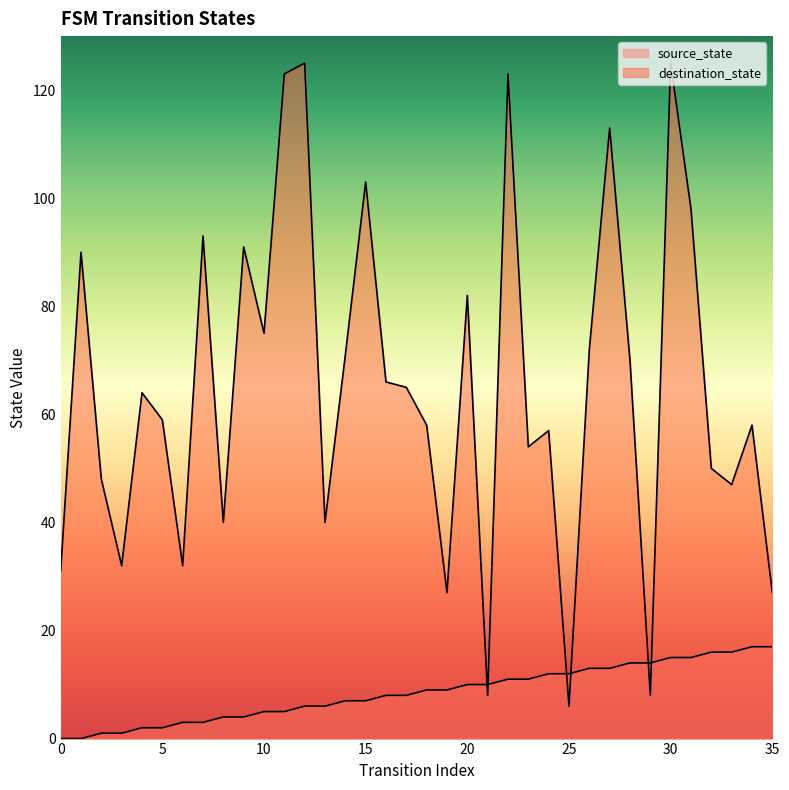

True or false: source_state has more than 0 points higher than both neighbors.

False